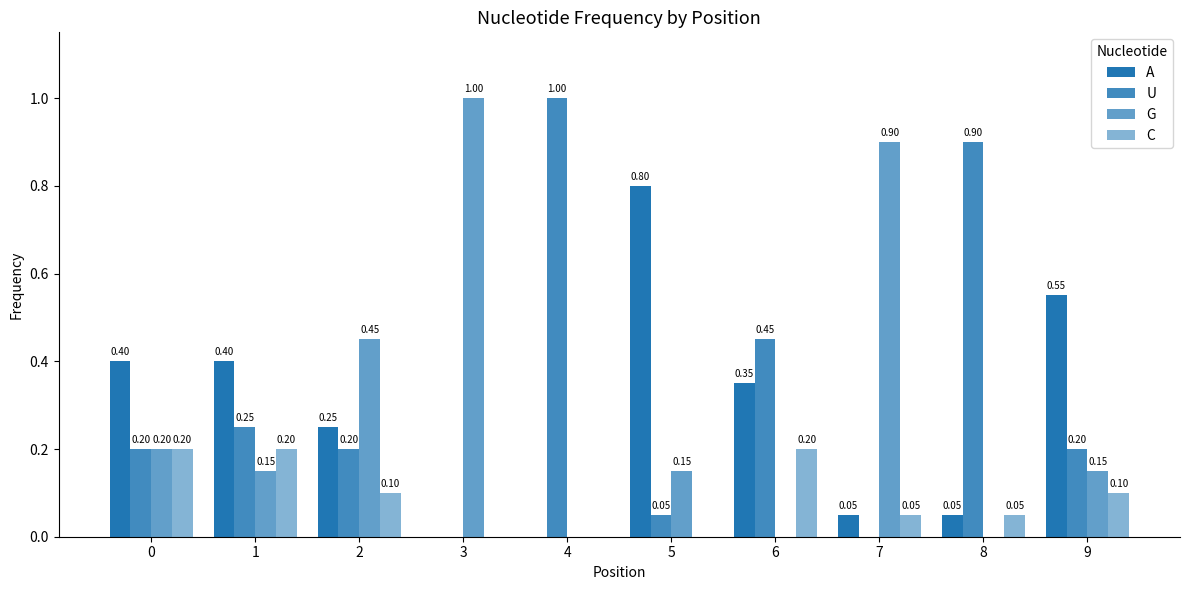

Rank the series at 0 from highest to lowest value.

A, U, G, C